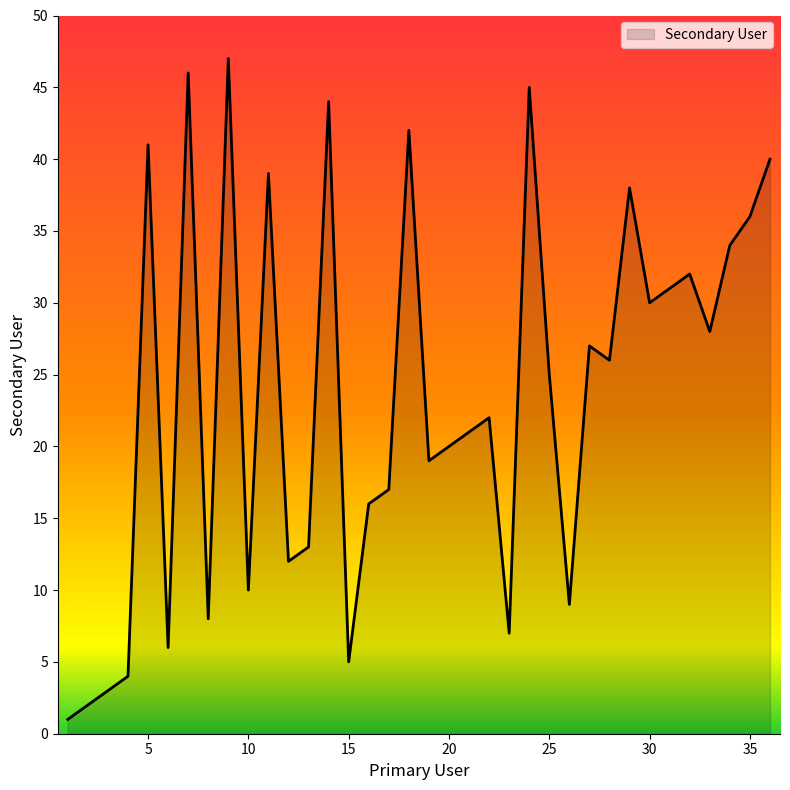

What is the difference between the maximum and minimum values?

46